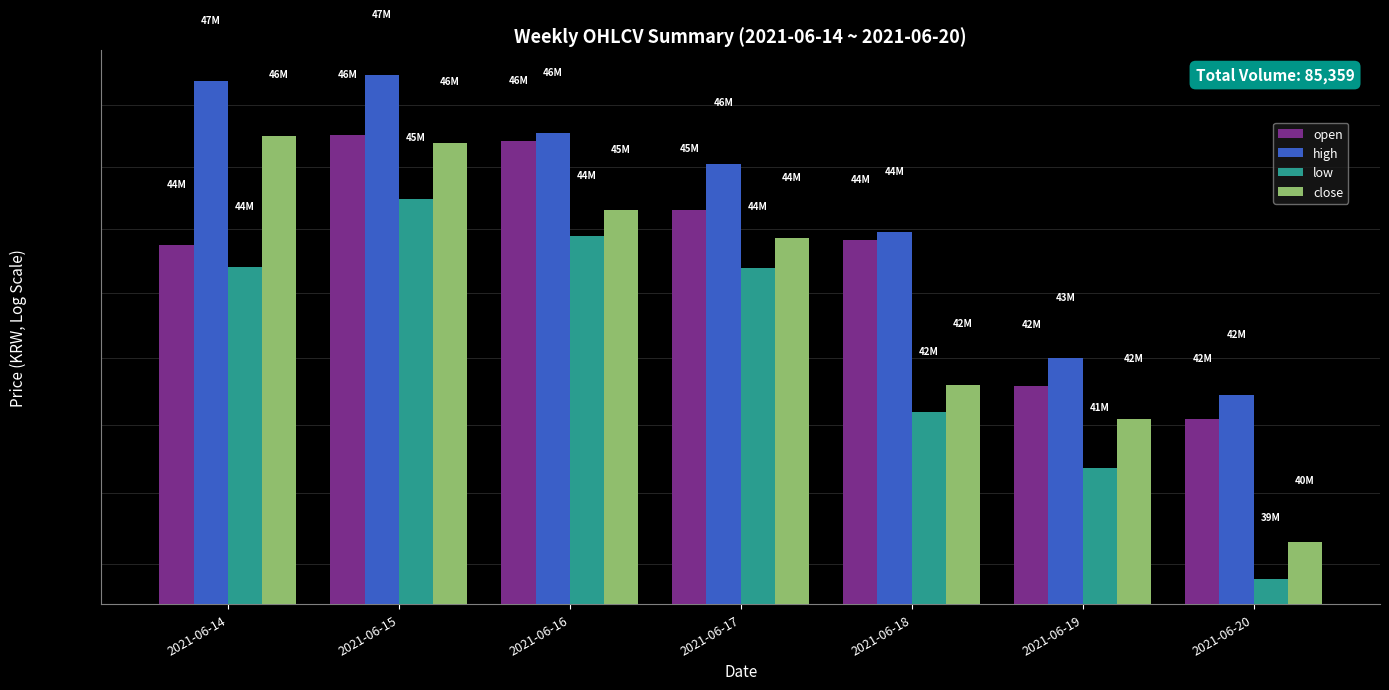

True or false: close has a value of 45295000 at 2021-06-16.

True